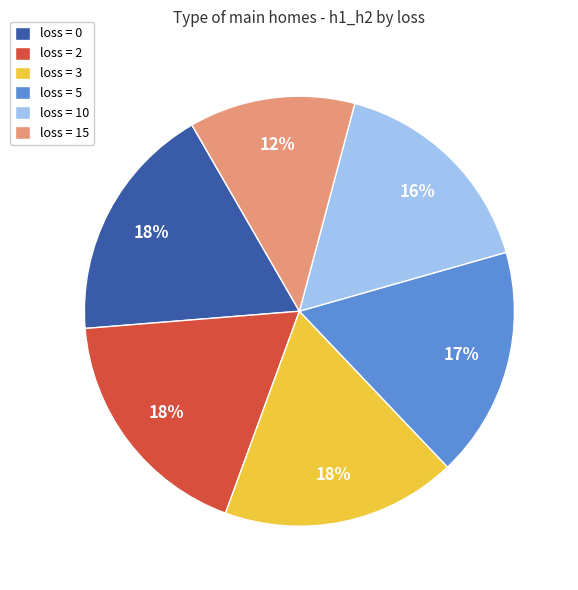

Is there a majority slice in this chart?

No